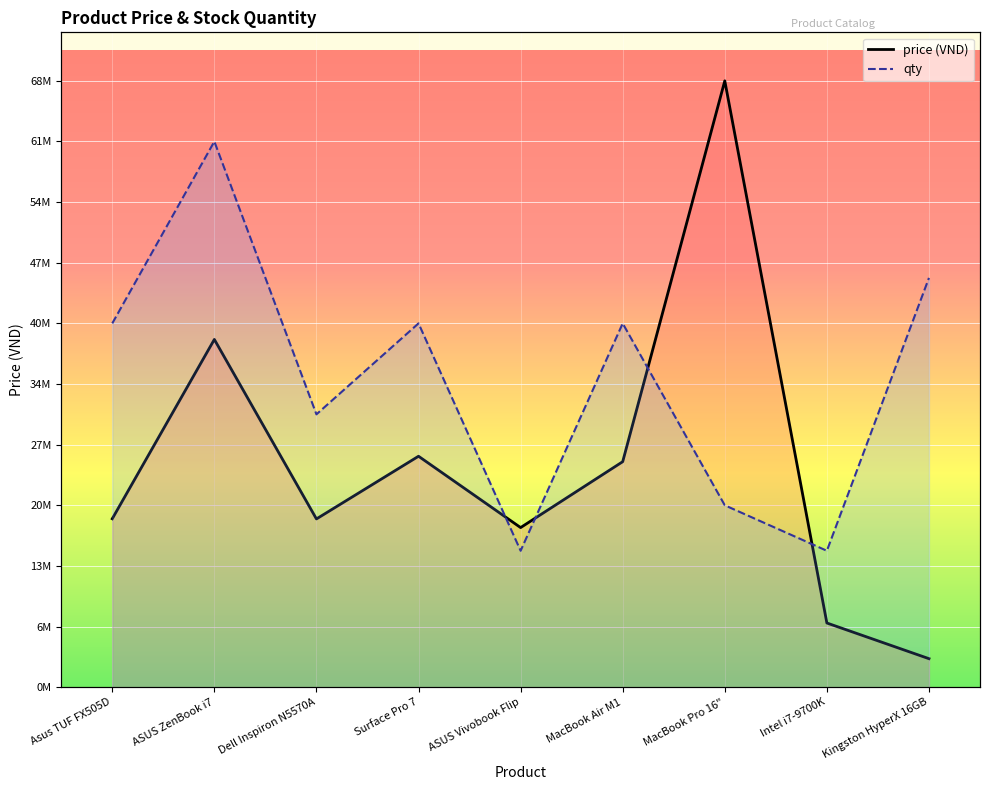

What is the total value across all series at Dell Inspiron N5570A?

49470000